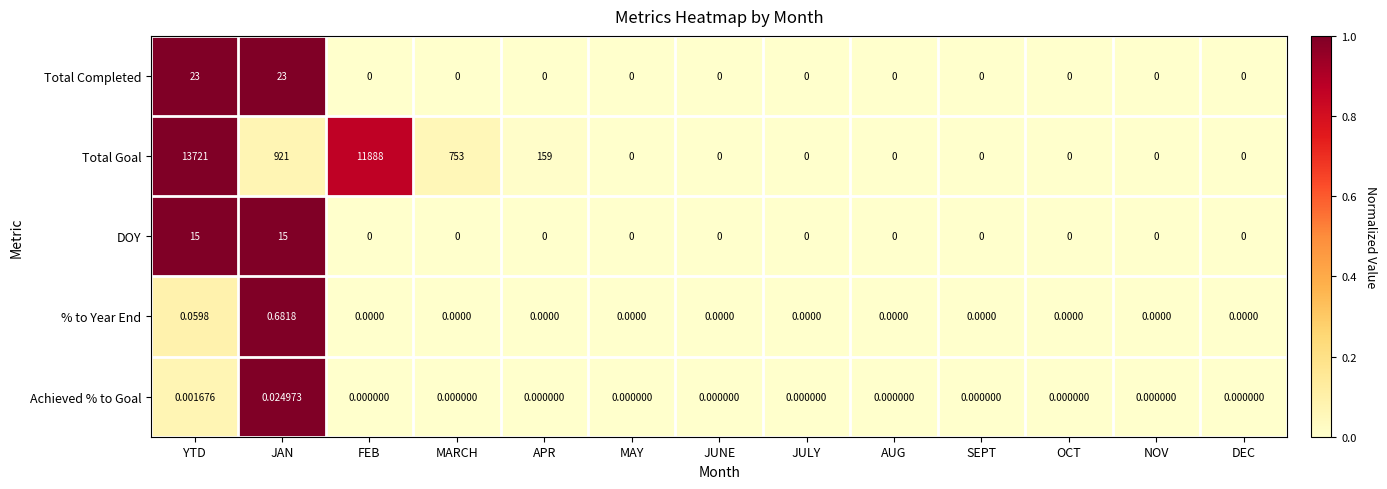

What is the greatest value displayed?

13721.0